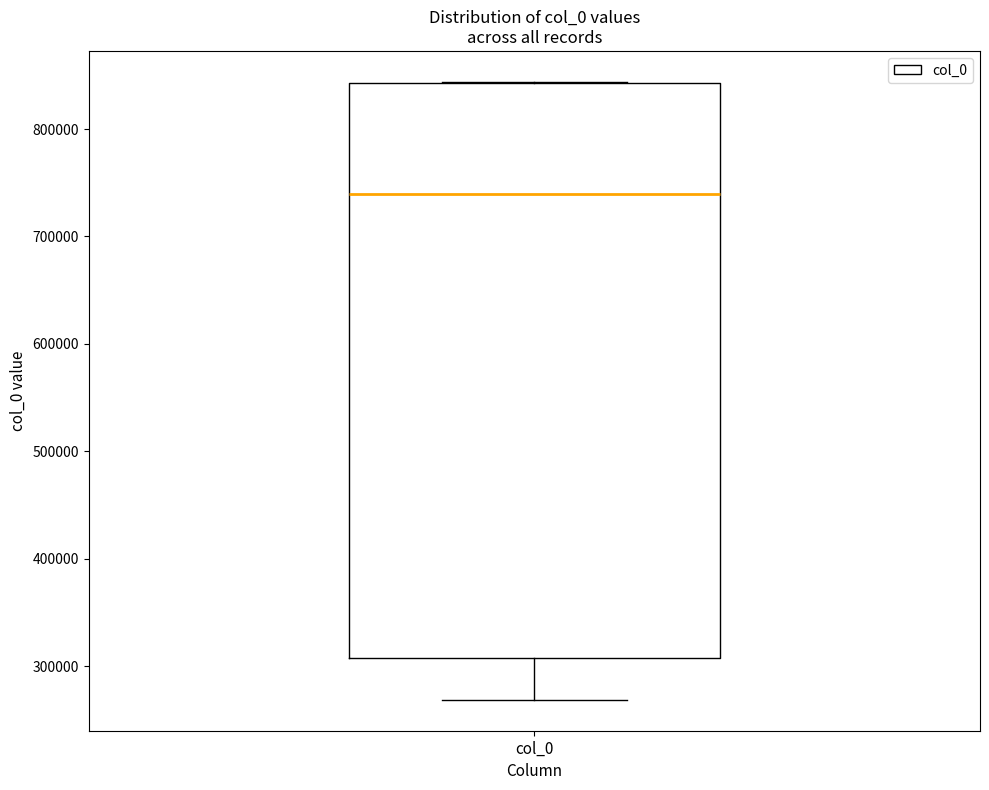

Where does the lower whisker of the box for col_0 end on the y-axis? The values are not printed on the chart, so give them approximately, as read against the axis.

270000